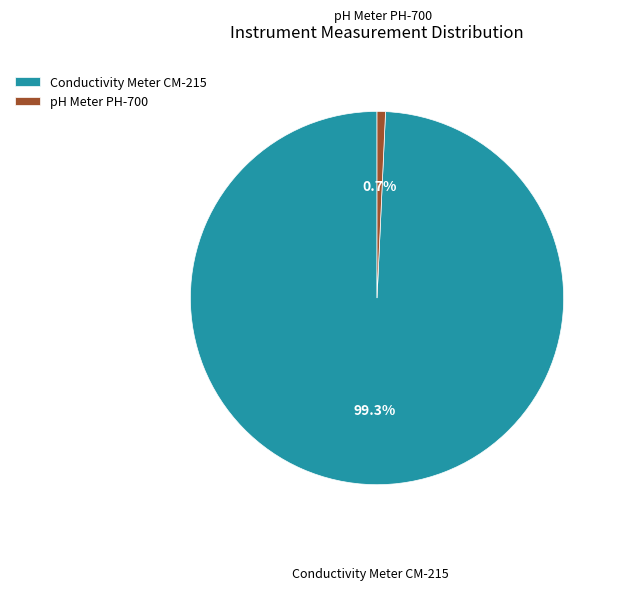

To the nearest percent, what is the difference between the largest and smallest slice percentages?

99%